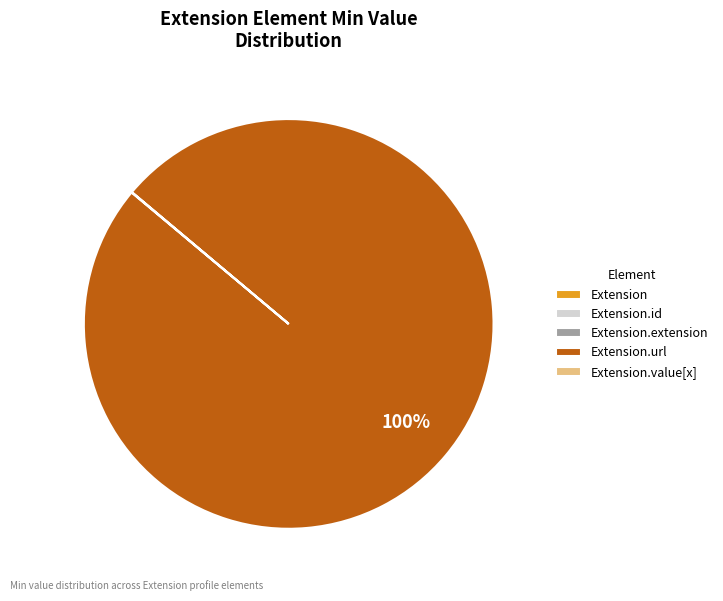

To the nearest percent, what is the difference between the largest and smallest slice percentages?

100%